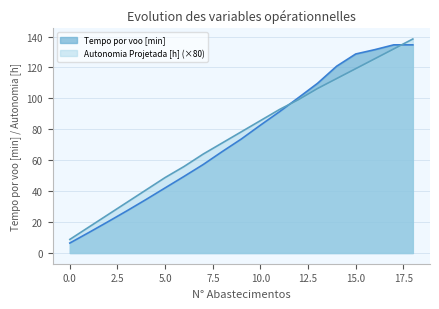

How many intersections are there between Tempo por voo [min] and Autonomia Projetada [h]?

2